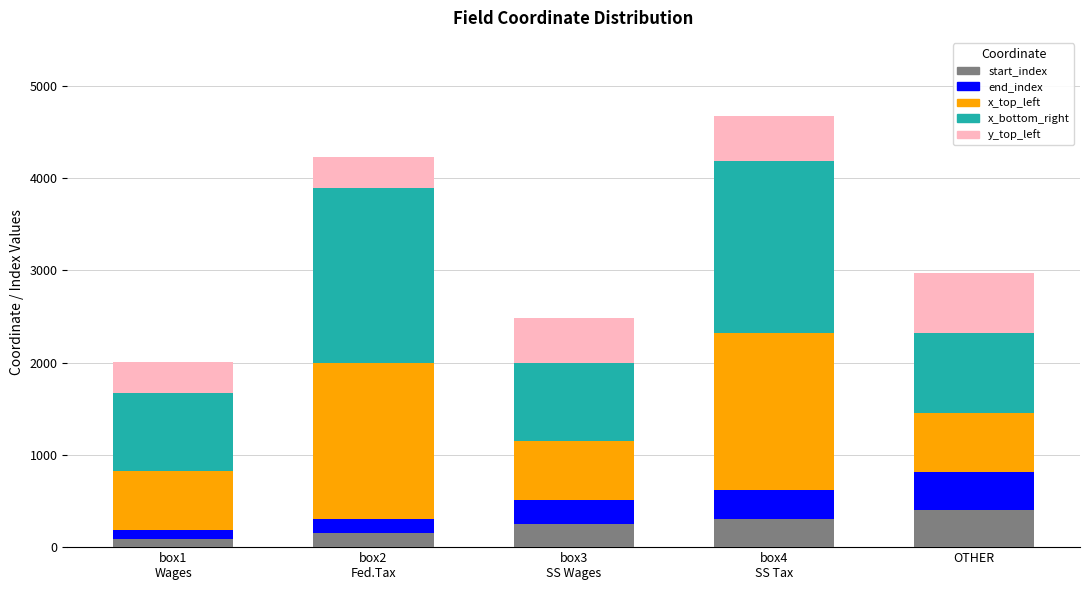

Reading left to right, transcribe the values for start_index.

90	148	251	309	403